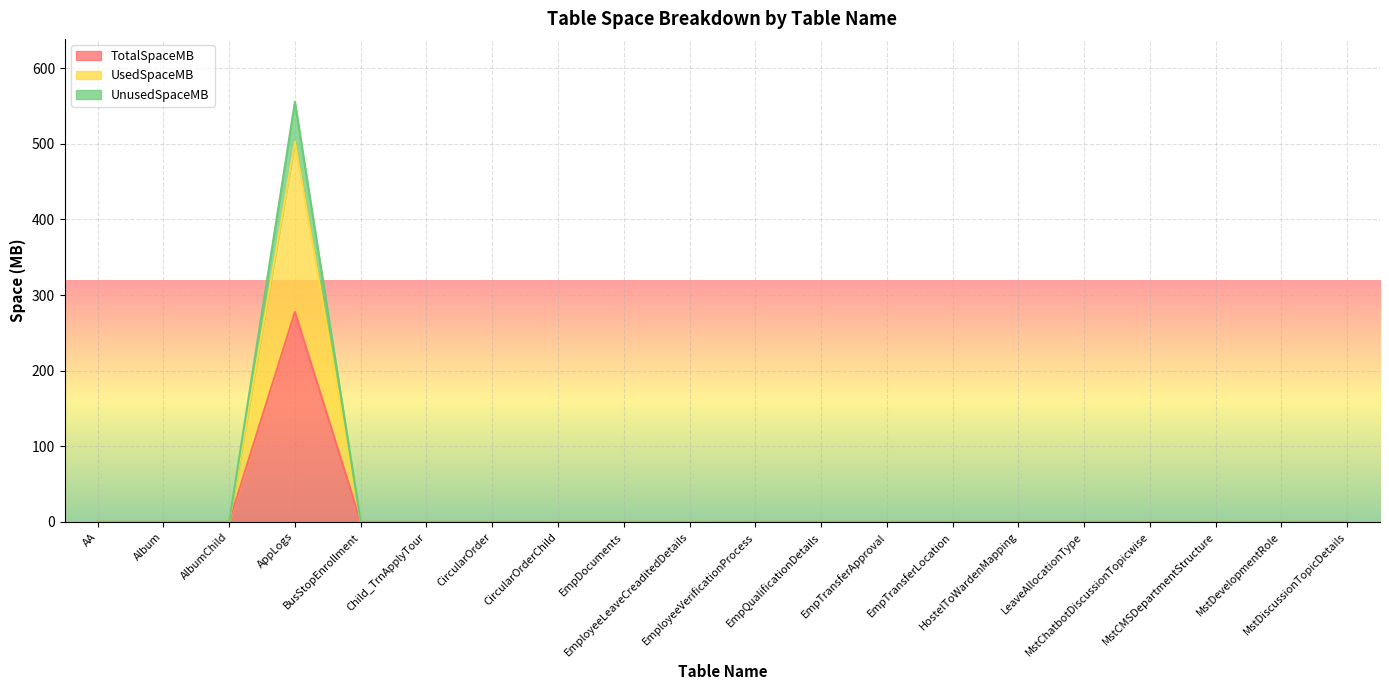

True or false: UsedSpaceMB and UnusedSpaceMB cross at least once.

False